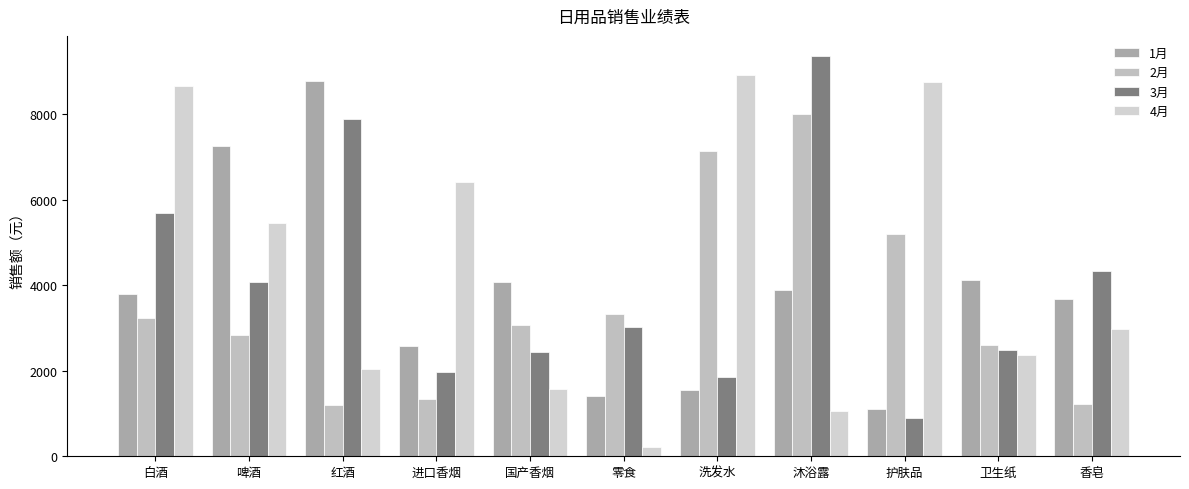

Which series has the largest range (max minus min)?

4月